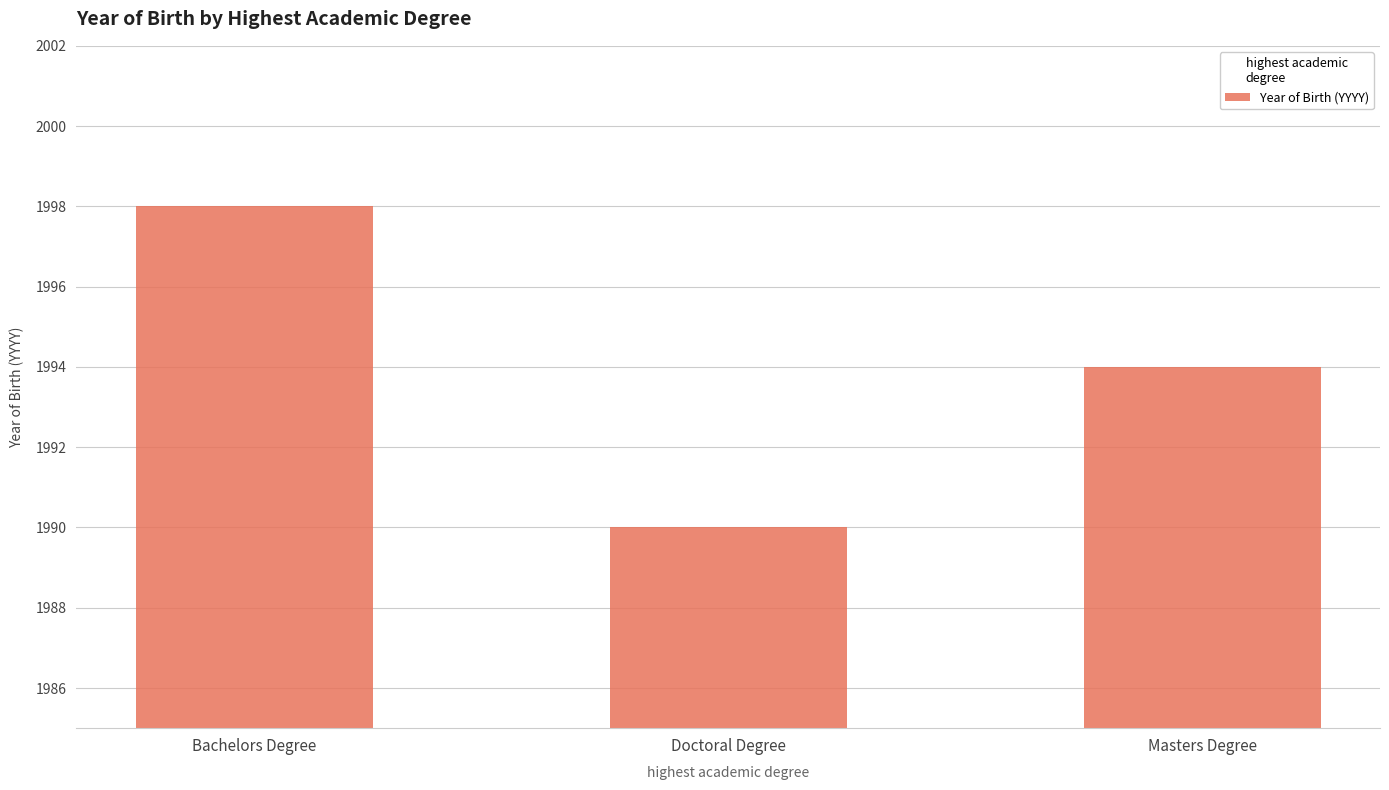

What is the sum of all values?

5982